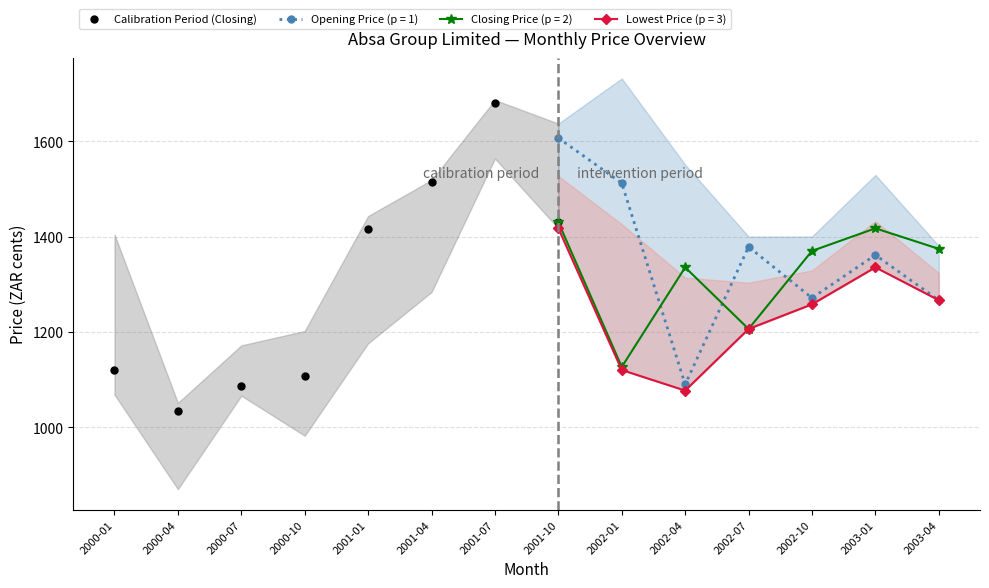

Rank the categories by value from highest to lowest.

2001-07, 2001-04, 2001-10, 2001-01, 2000-01, 2000-10, 2000-07, 2000-04